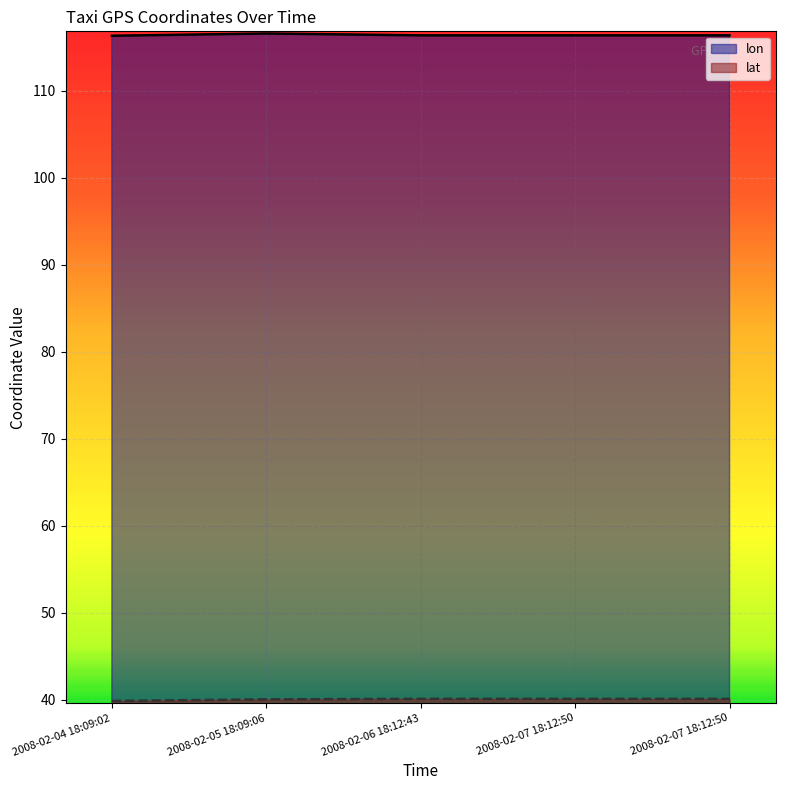

What is the label of the 4th point from the left?

2008-02-07 18:12:50